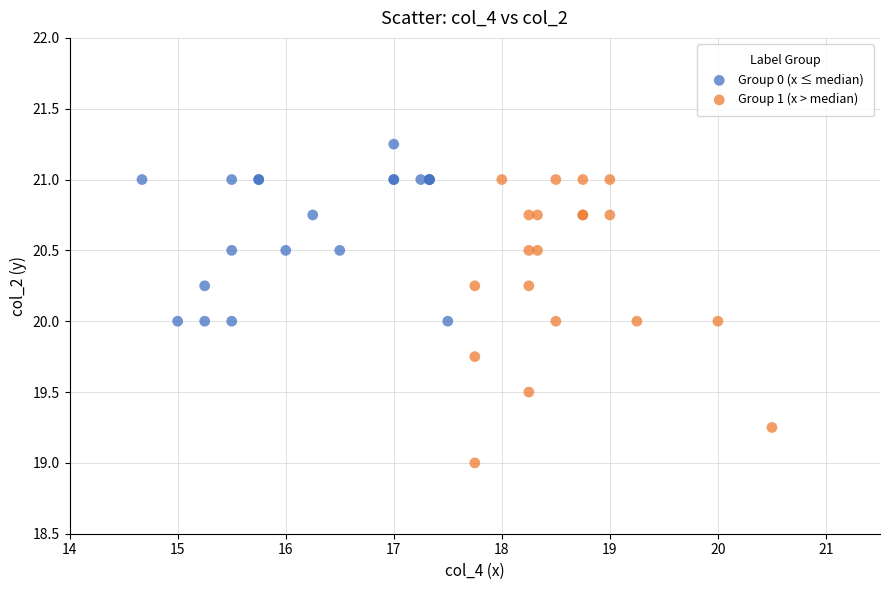

Which series reaches the maximum Y coordinate?

Group 0 (x ≤ median)